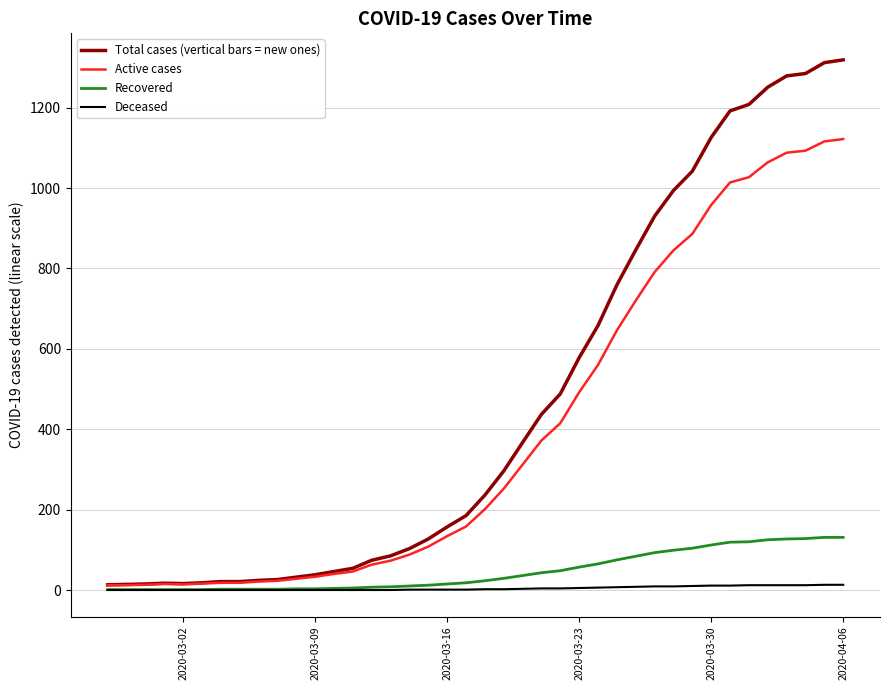

What is the highest value of the Active cases series?

1122